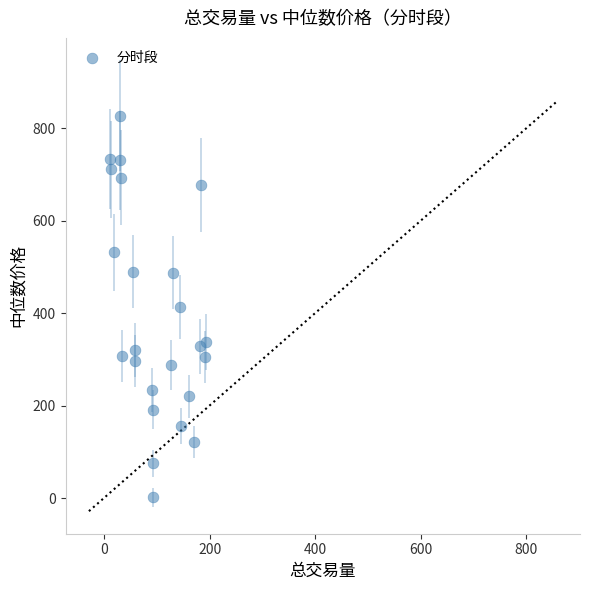

What is the range of X values (max minus min)?

181.1